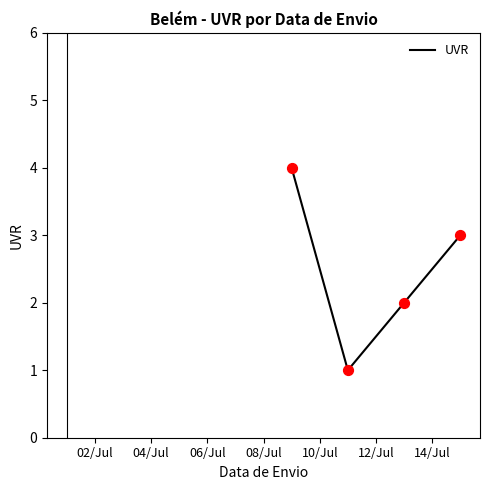

What is the difference between the maximum and minimum values?

3